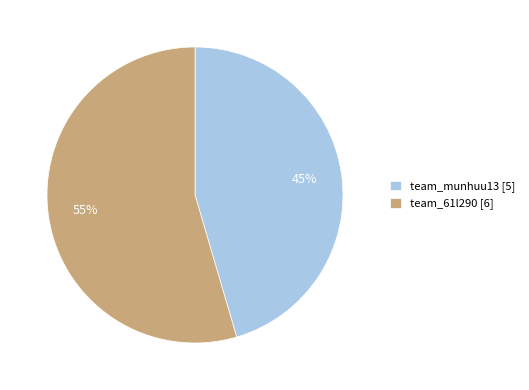

Count the number of slices in the pie.

2